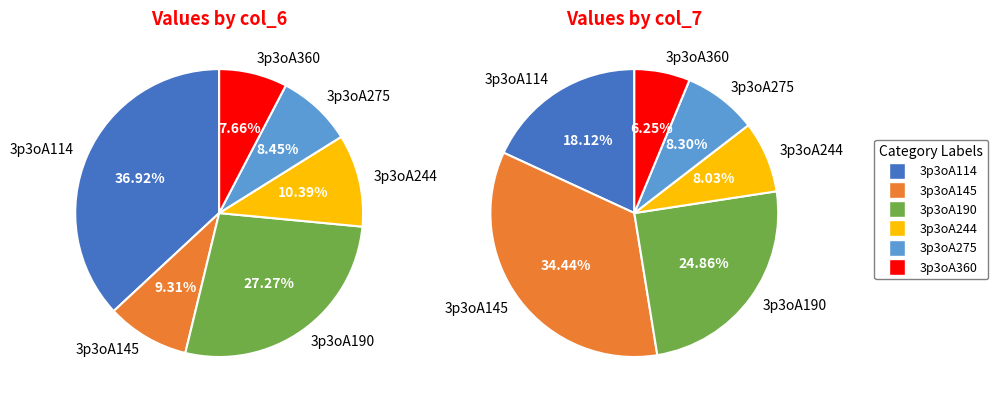

To the nearest percent, what is the difference between the 3p3oA114 and 3p3oA190 slice percentages?

10%